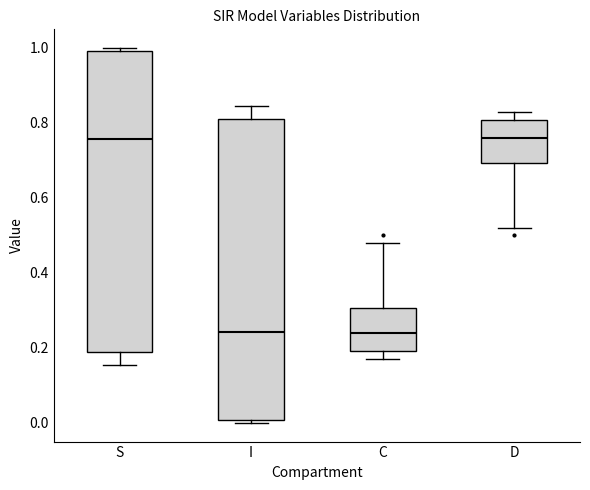

Reading left to right, transcribe this box plot: for each box, give where its median line is, the range the box spans, and where its two whiskers end, as read against the y-axis. The values are not printed on the chart, so give them approximately, as read against the axis.

S: median 0.76, box 0.20 to 1.00, whiskers 0.16 to 1.00 (just above the box's upper edge)
I: median 0.24, box 0.00 to 0.80, whiskers 0.00 (just below the box's lower edge) to 0.84
C: median 0.24, box 0.20 to 0.30, whiskers 0.16 to 0.48
D: median 0.76, box 0.70 to 0.80, whiskers 0.52 to 0.84